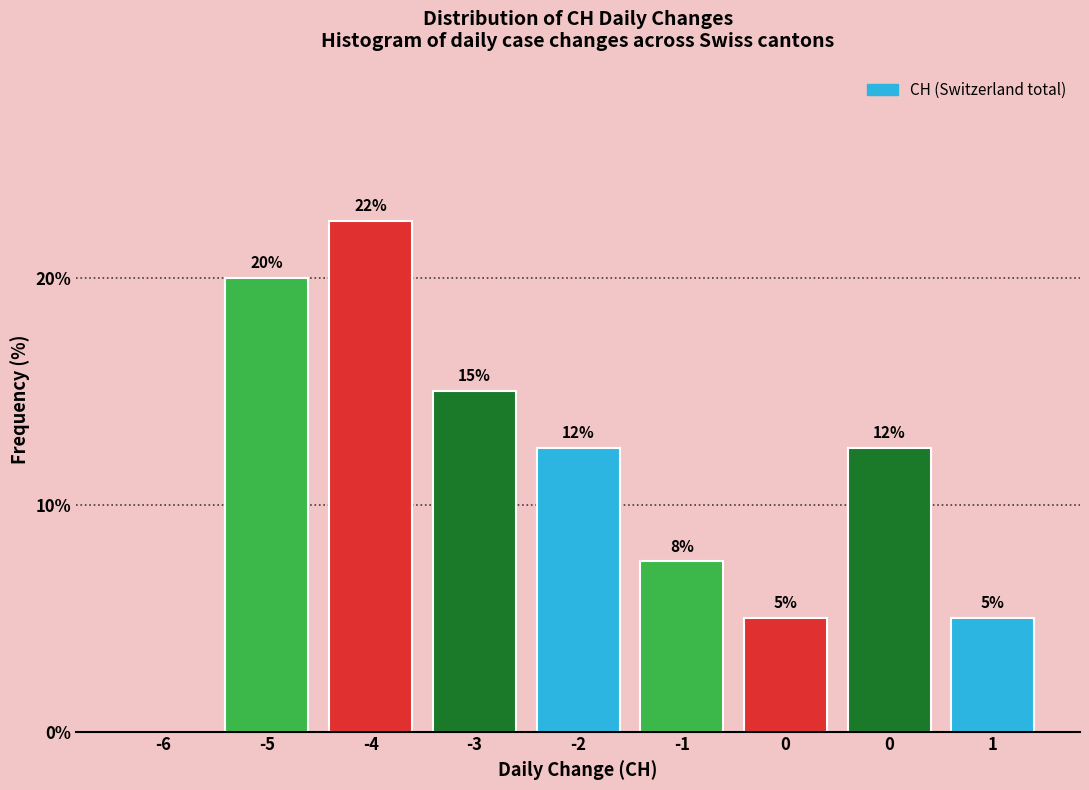

Count the number of data series in this chart.

1